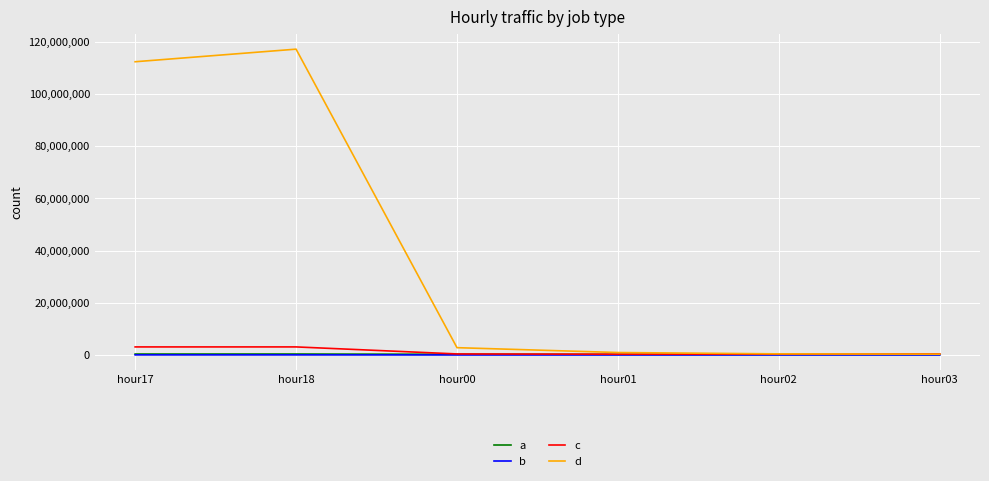

Which series changed the most between hour18 and hour00?

d